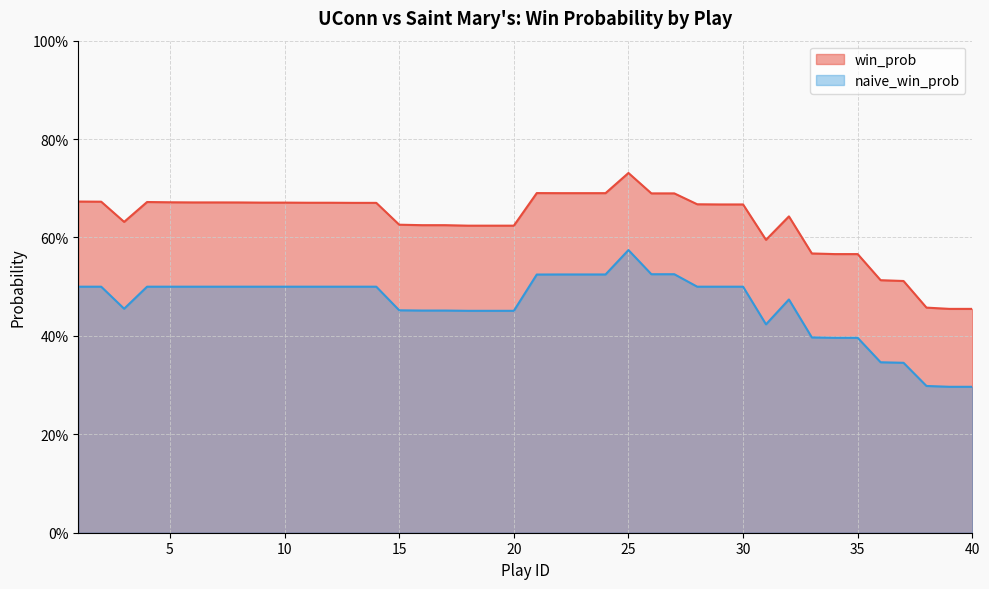

Reading right to left, transcribe all the data shown in this chart.

win_prob: 0.5	0.5	0.5	0.5	0.5	0.6	0.6	0.6	0.6	0.6	0.7	0.7	0.7	0.7	0.7	0.7	0.7	0.7	0.7	0.7	0.6	0.6	0.6	0.6	0.6	0.6	0.7	0.7	0.7	0.7	0.7	0.7	0.7	0.7	0.7	0.7	0.7	0.6	0.7	0.7
naive_win_prob: 0.3	0.3	0.3	0.3	0.3	0.4	0.4	0.4	0.5	0.4	0.5	0.5	0.5	0.5	0.5	0.6	0.5	0.5	0.5	0.5	0.5	0.5	0.5	0.5	0.5	0.5	0.5	0.5	0.5	0.5	0.5	0.5	0.5	0.5	0.5	0.5	0.5	0.5	0.5	0.5